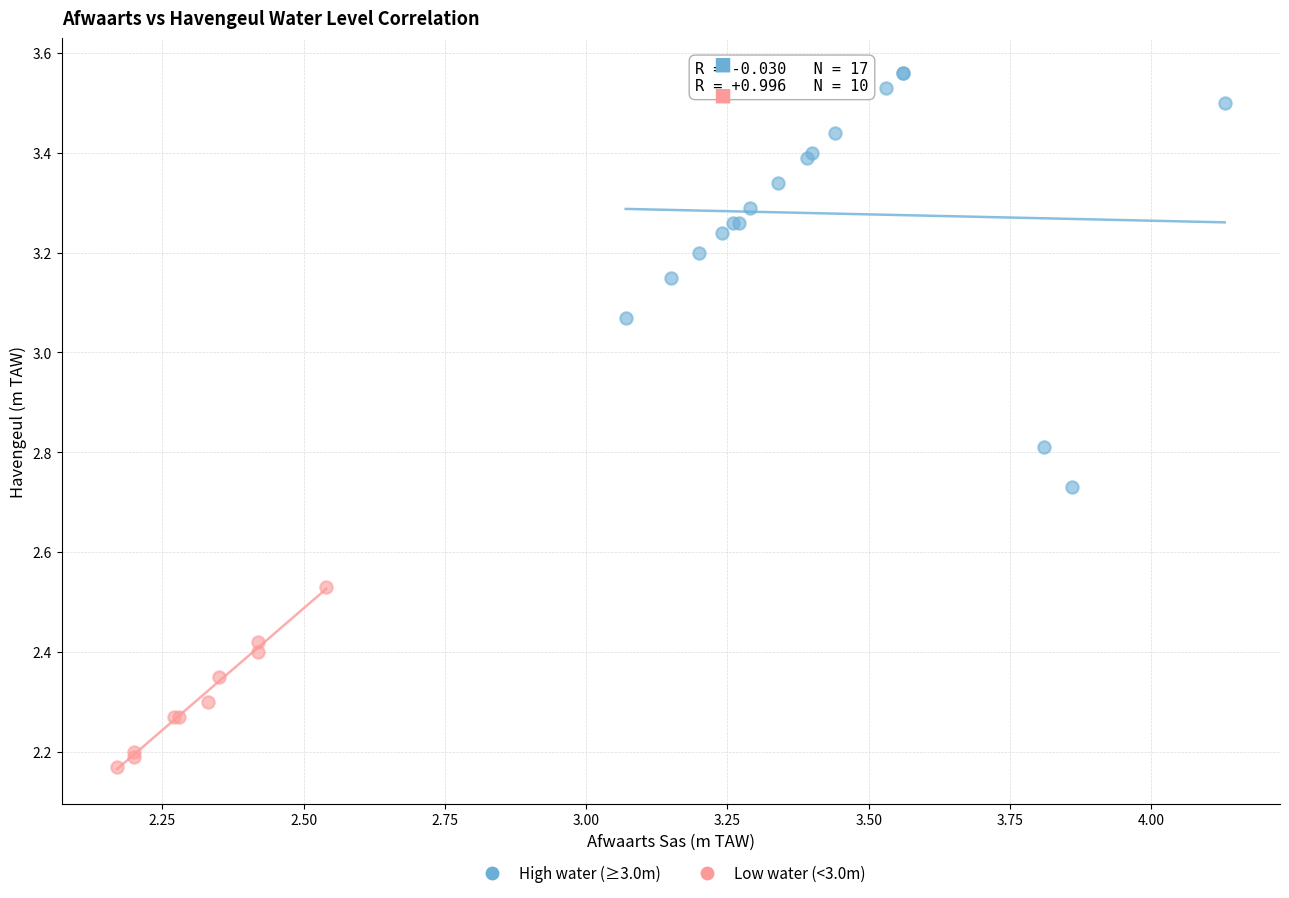

Which series reaches the minimum Y coordinate?

Low water (<3.0m)